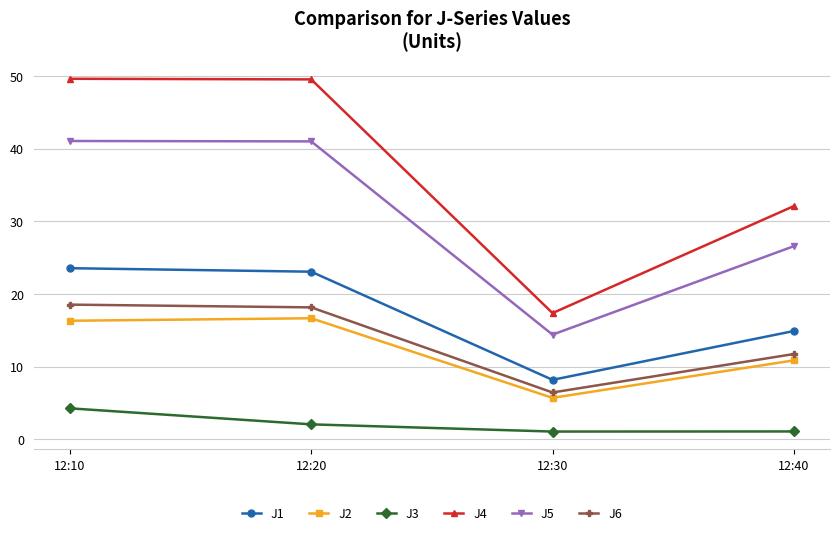

What are all the series names shown in the legend?

J1, J2, J3, J4, J5, J6